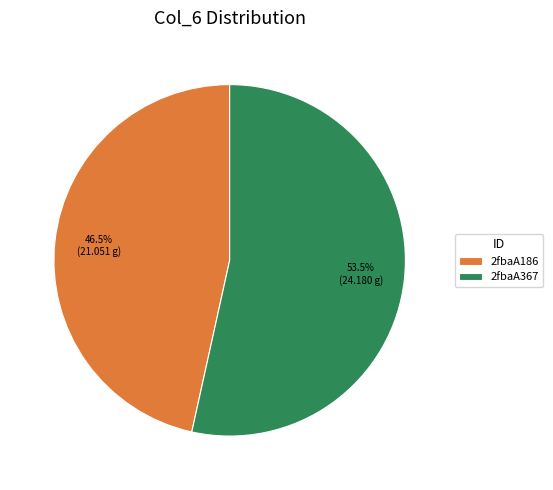

Which category has the biggest portion of the pie?

2fbaA367